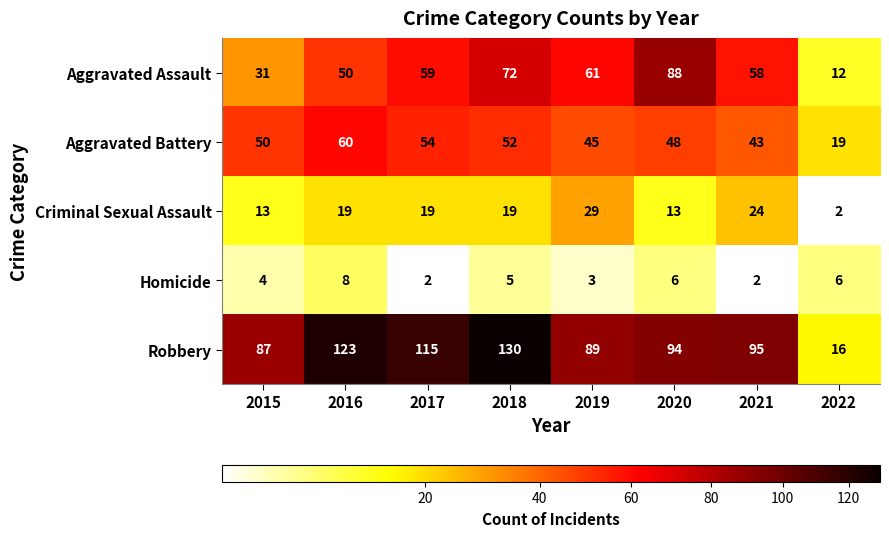

Count the number of data series in this chart.

5